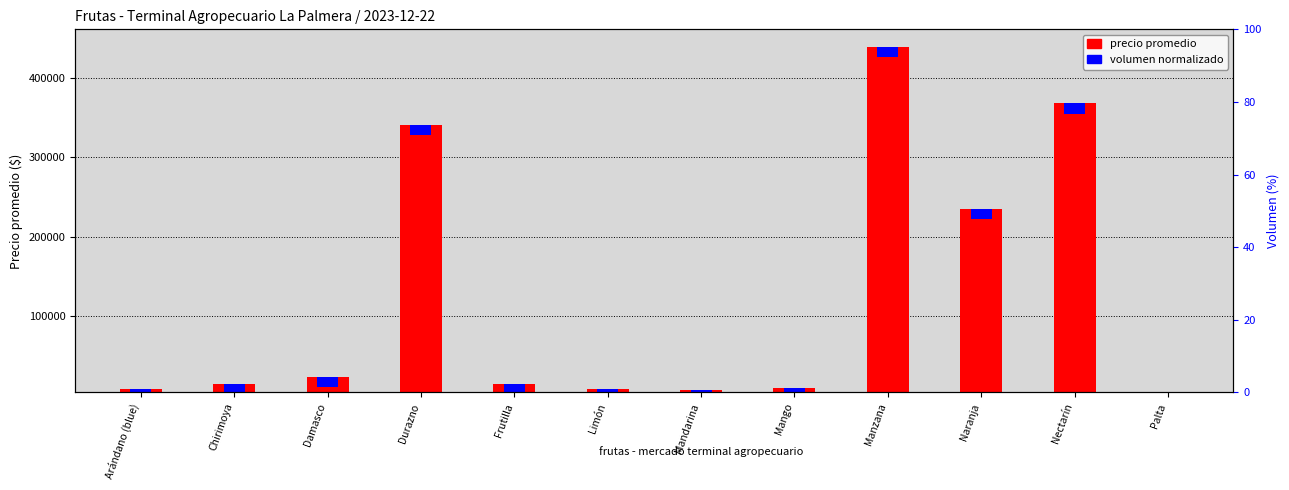

Are the bars grouped side by side (vs. stacked)?

No